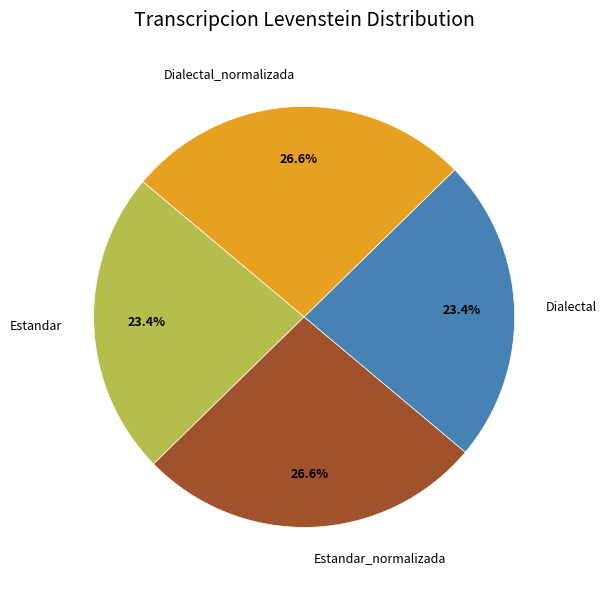

What is the ratio of the value at Dialectal to the value at Estandar_normalizada?

0.9